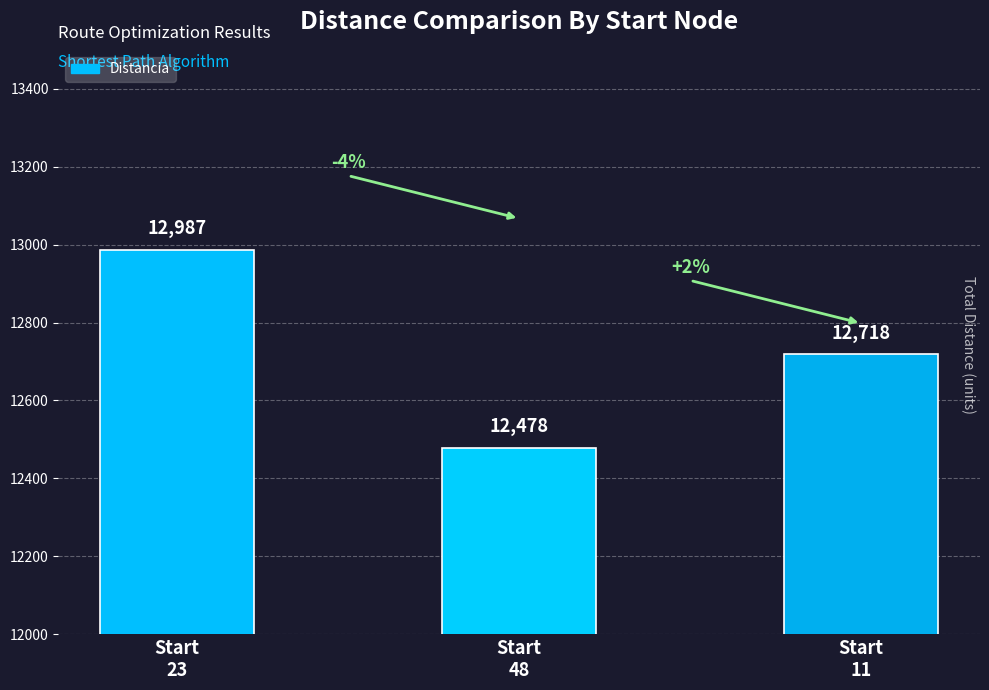

What is the label of the 3rd bar from the right?

Start
23